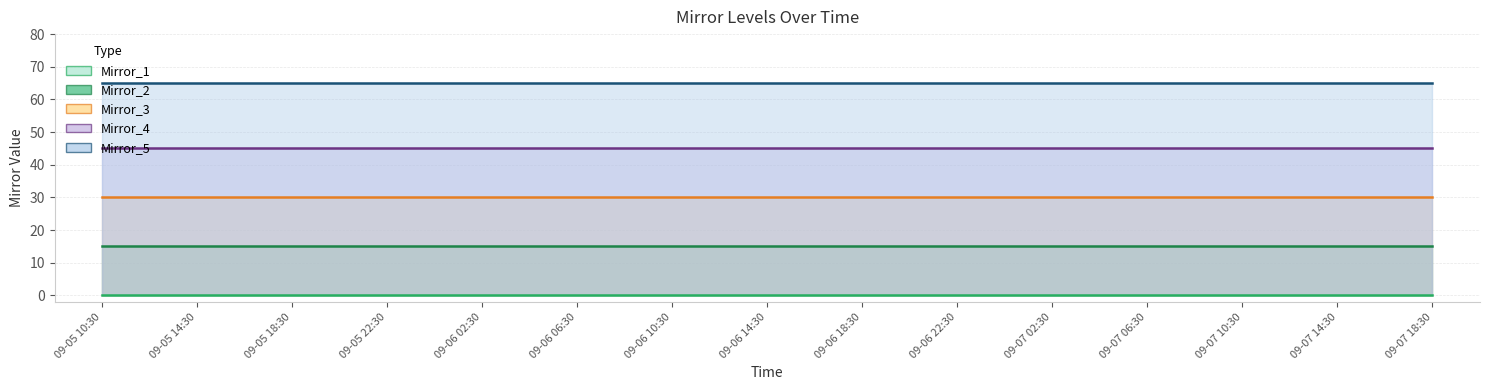

What is the sum of all Mirror_5 values?

975